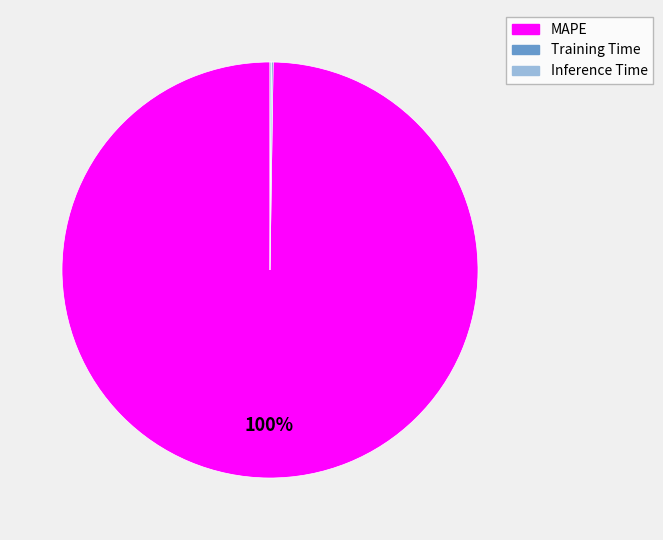

Is it true that MAPE is 100% of the pie?

True